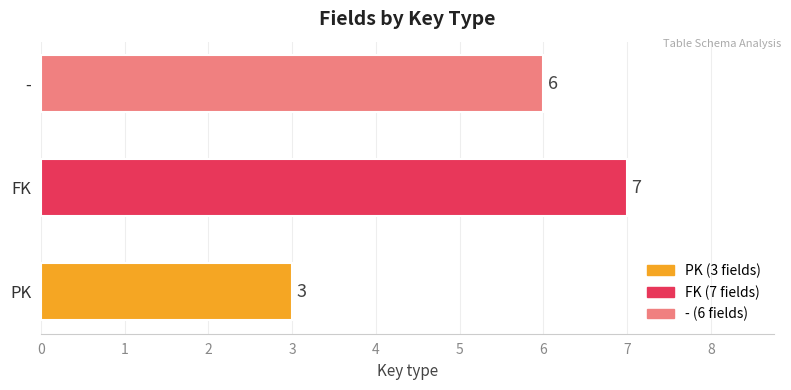

Rank the categories by value from highest to lowest.

FK, -, PK